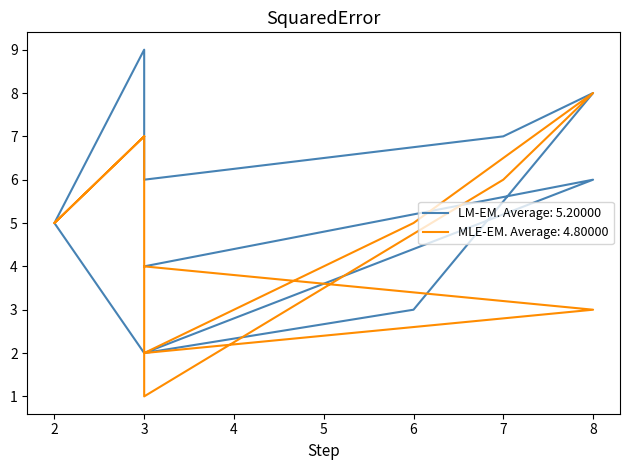

True or false: col_4 and col_5 cross at least once.

False